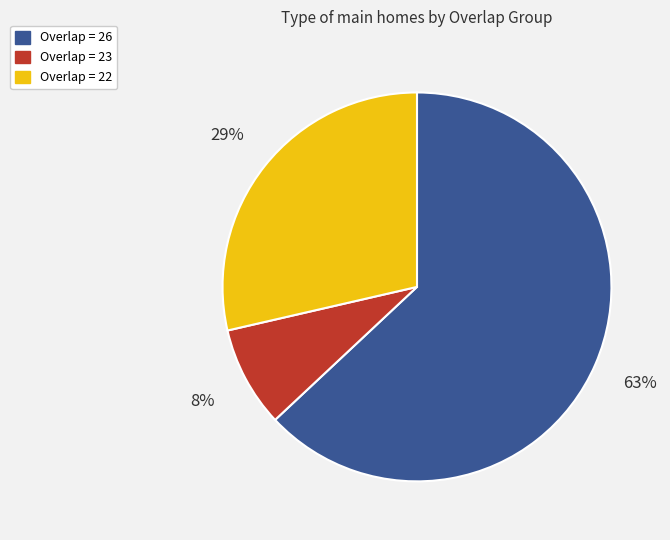

To the nearest percent, what is the difference between the largest and smallest slice percentages?

55%